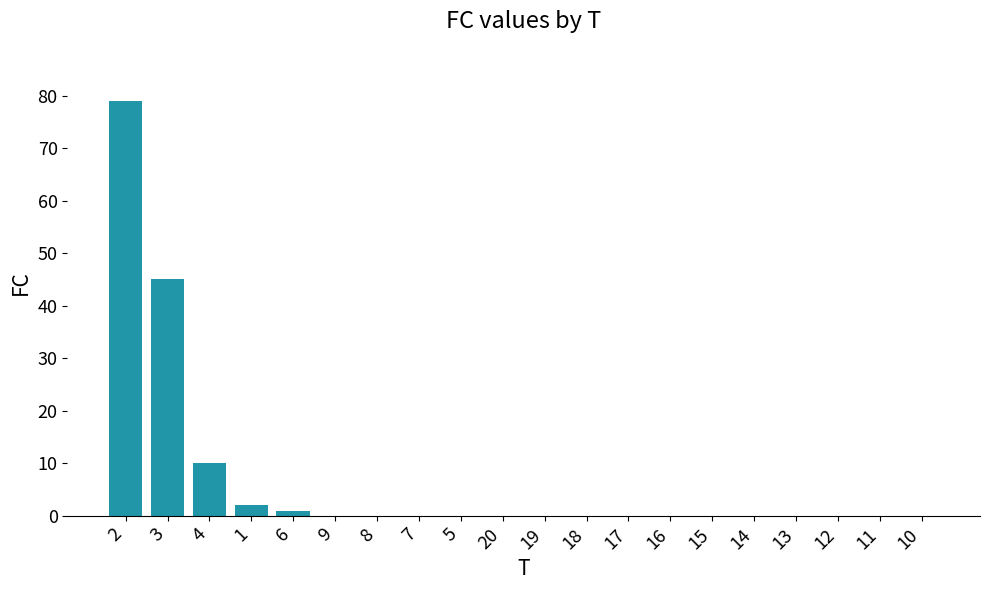

The value at 14 is 0. True or false?

True